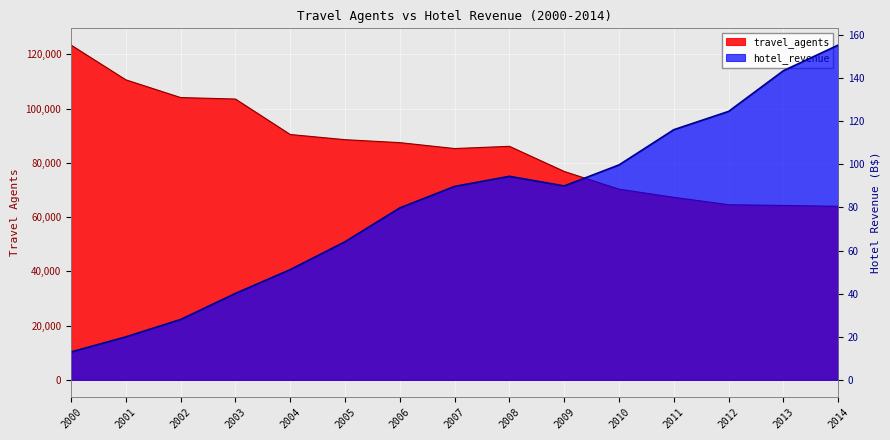

The travel_agents series shows 64552.0 at 2012. True or false?

True